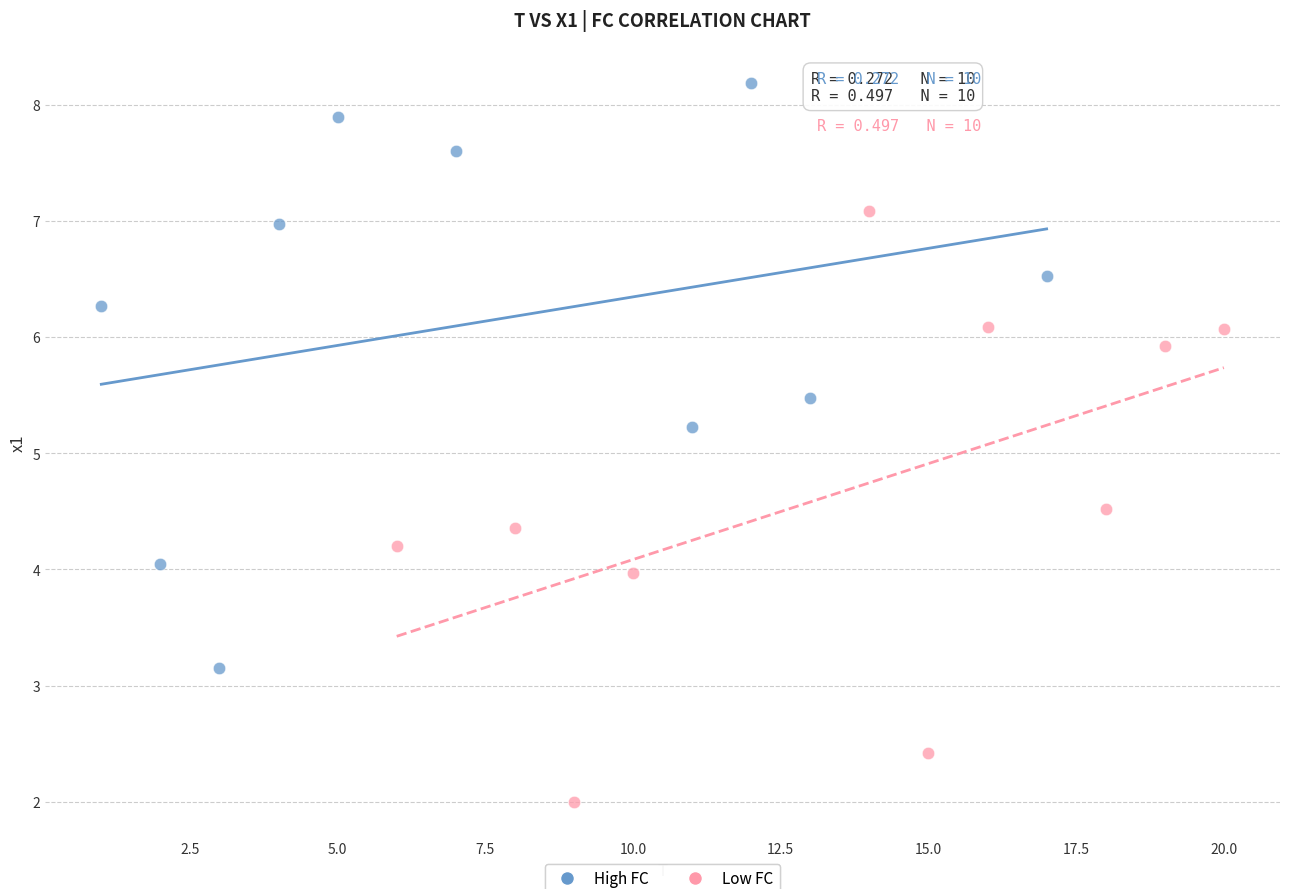

Which series reaches the maximum Y coordinate?

High FC